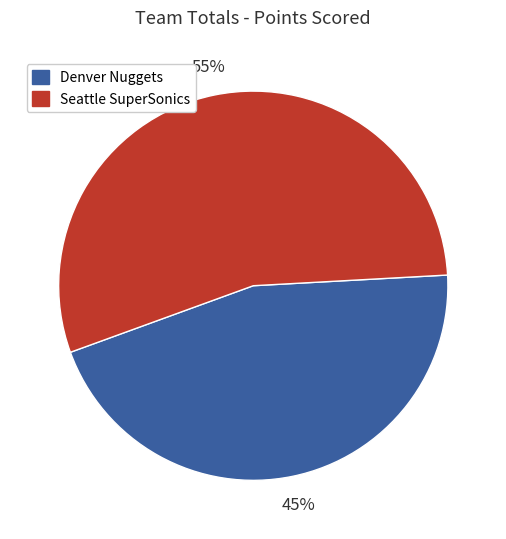

Combined, do Seattle SuperSonics and Denver Nuggets account for over 50%?

Yes